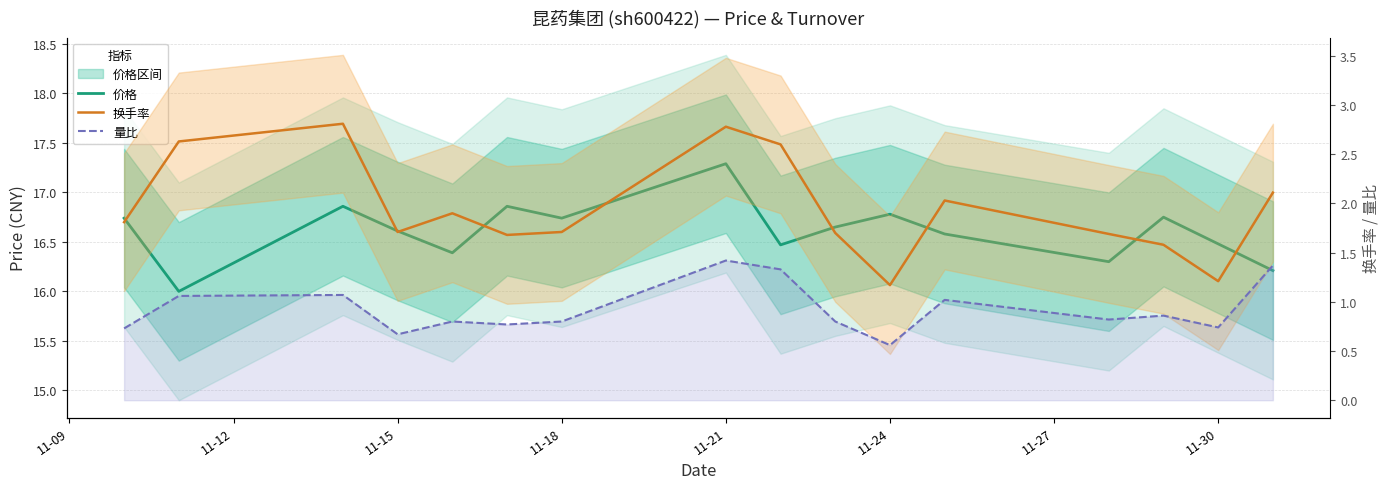

Rank the series by their maximum value, from lowest to highest.

量比, 换手率, 价格